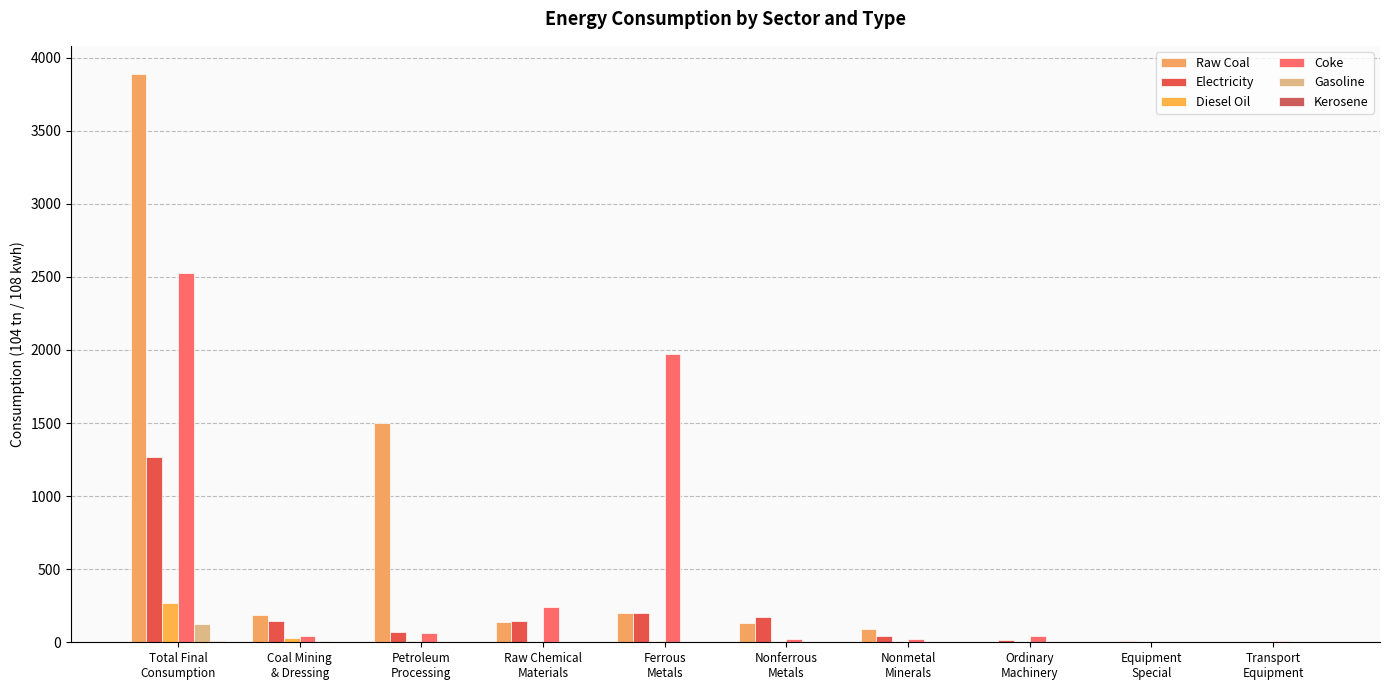

Which series has the largest range (max minus min)?

Raw Coal